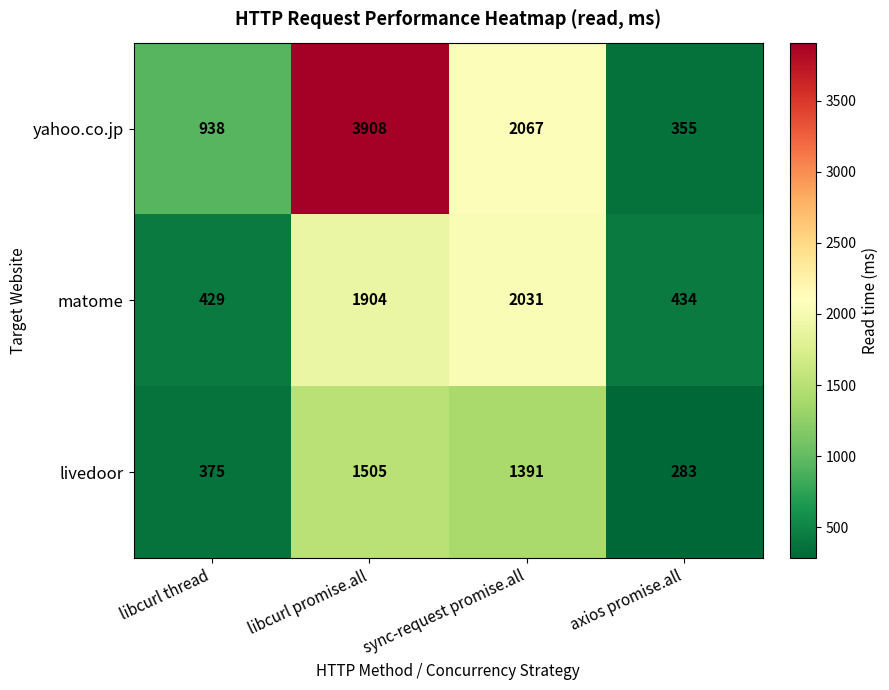

Which label corresponds to the smallest value in the chart?

axios promise.all